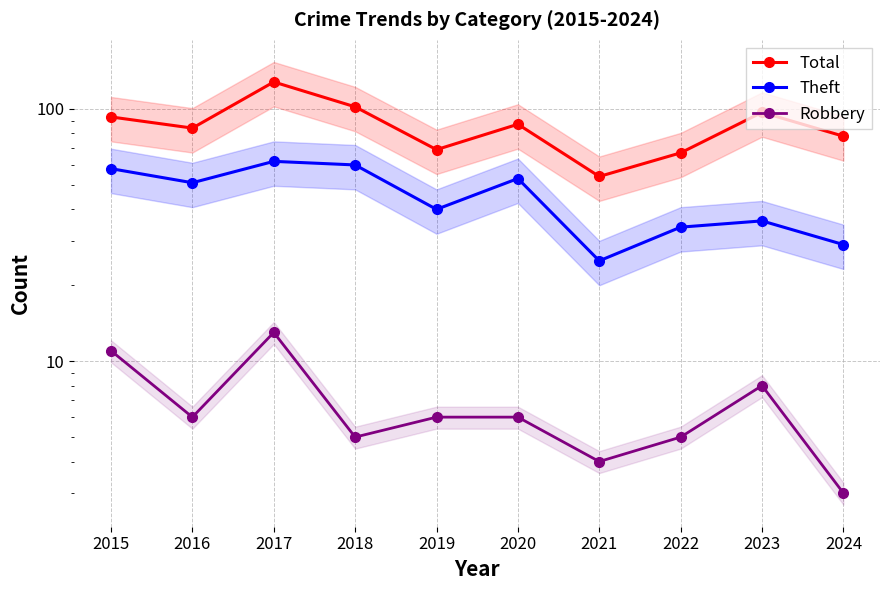

The value of Total at 2024 is 78. True or false?

True